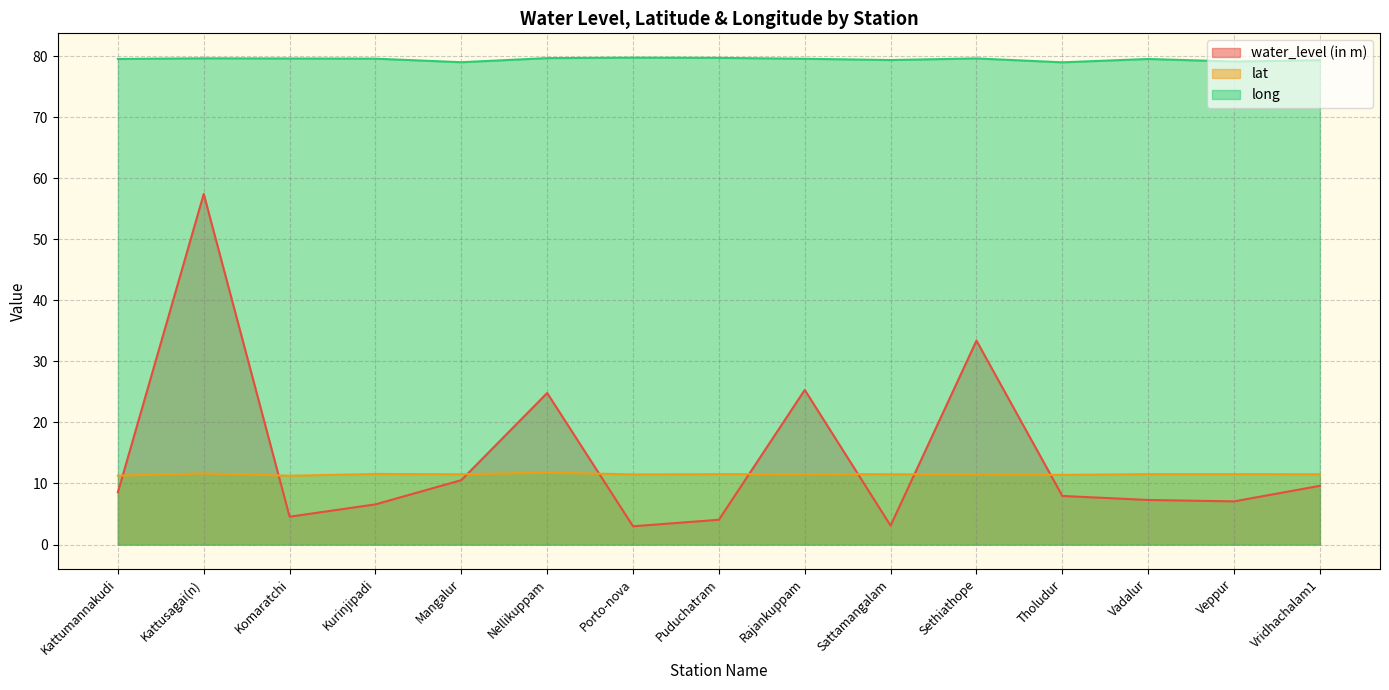

Reading left to right, list all the values displayed in this chart.

water_level (in m): Kattumannakudi=8.6	Kattusagai(n)=57.4	Komaratchi=4.6	Kurinjipadi=6.6	Mangalur=10.6	Nellikuppam=24.8	Porto-nova=3.0	Puduchatram=4.1	Rajankuppam=25.3	Sattamangalam=3.1	Sethiathope=33.4	Tholudur=8.0	Vadalur=7.3	Veppur=7.1	Vridhachalam1=9.6
lat: Kattumannakudi=11.3	Kattusagai(n)=11.7	Komaratchi=11.3	Kurinjipadi=11.6	Mangalur=11.5	Nellikuppam=11.8	Porto-nova=11.5	Puduchatram=11.5	Rajankuppam=11.5	Sattamangalam=11.5	Sethiathope=11.5	Tholudur=11.4	Vadalur=11.5	Veppur=11.5	Vridhachalam1=11.5
long: Kattumannakudi=79.5	Kattusagai(n)=79.7	Komaratchi=79.6	Kurinjipadi=79.6	Mangalur=79.0	Nellikuppam=79.7	Porto-nova=79.8	Puduchatram=79.7	Rajankuppam=79.6	Sattamangalam=79.4	Sethiathope=79.6	Tholudur=79.0	Vadalur=79.5	Veppur=79.1	Vridhachalam1=79.3